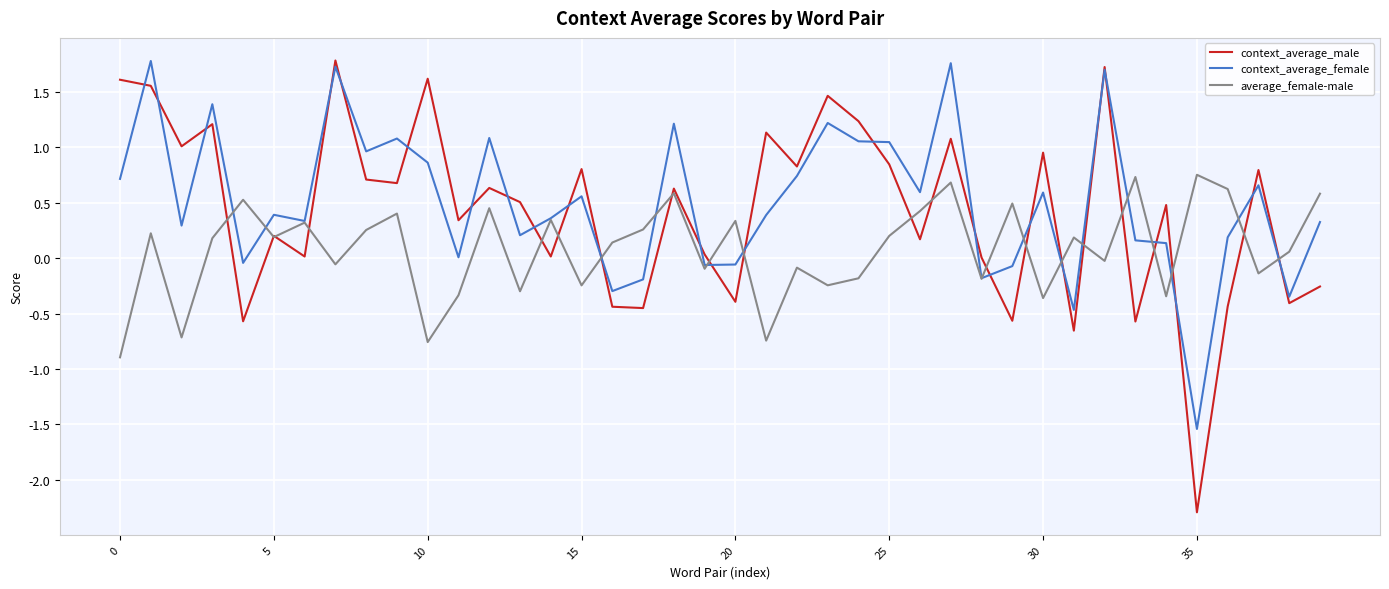

Which series has the widest spread of values?

context_average_male